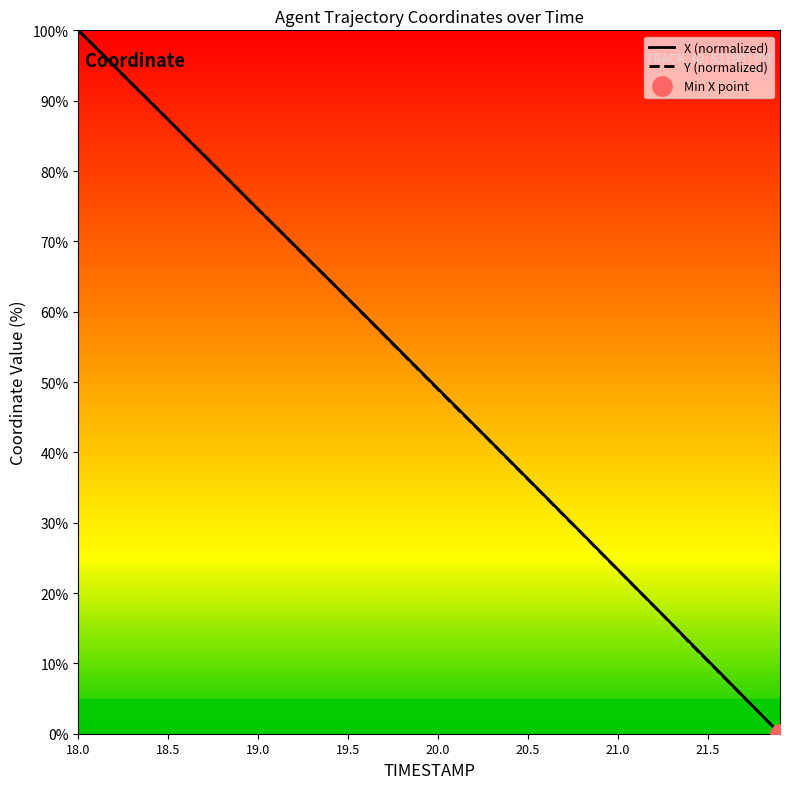

What are all the series names shown in the legend?

X (normalized), Y (normalized)